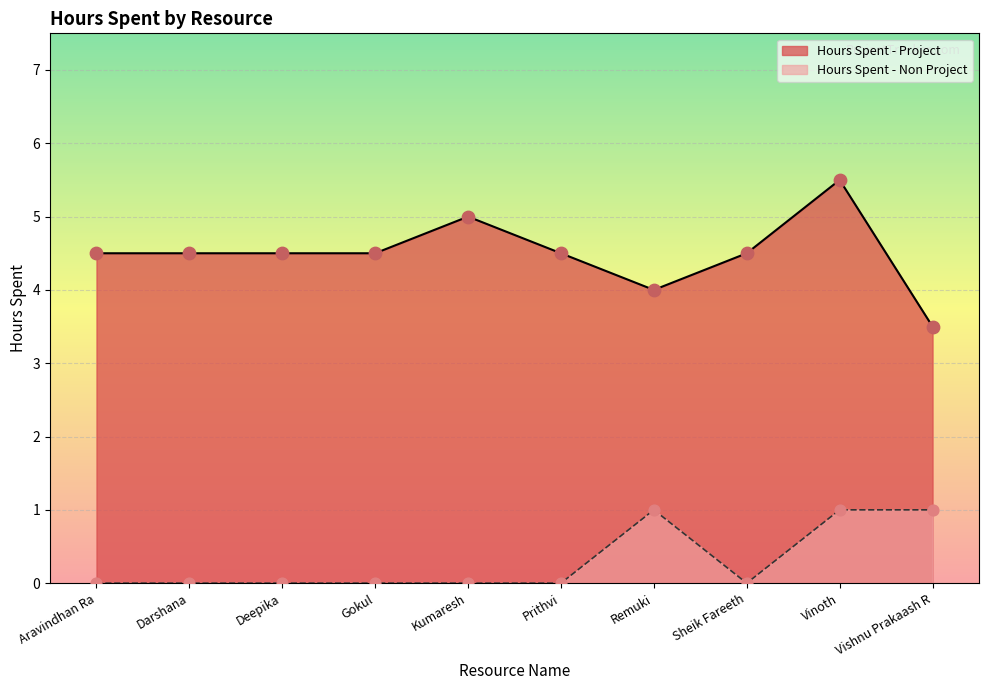

Is the value of Hours Spent - Project at Vinoth greater than the value of Hours Spent - Non Project at Kumaresh?

Yes